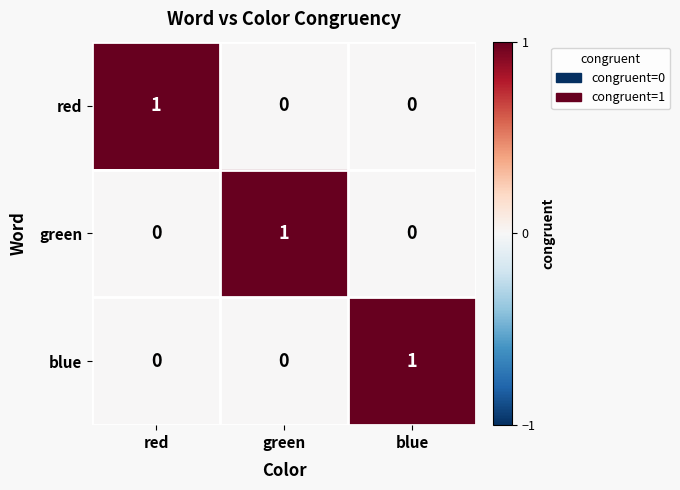

Reading left to right, list all the values displayed in this chart.

red: red=1	green=0	blue=0
green: red=0	green=1	blue=0
blue: red=0	green=0	blue=1